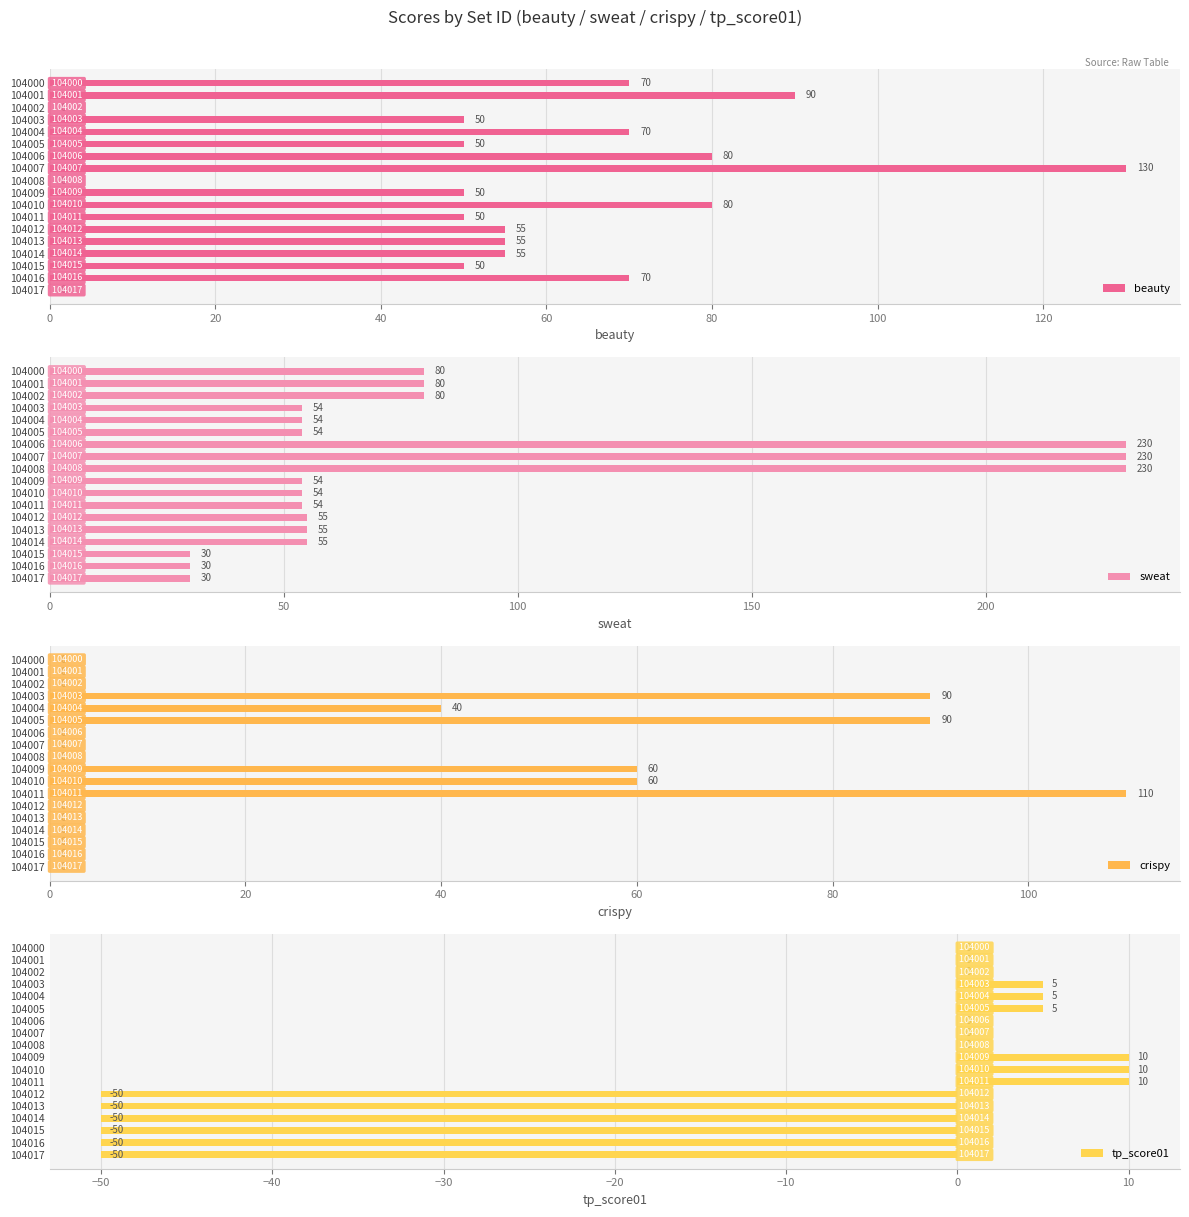

Is it true that beauty equals 80 at 104006?

True